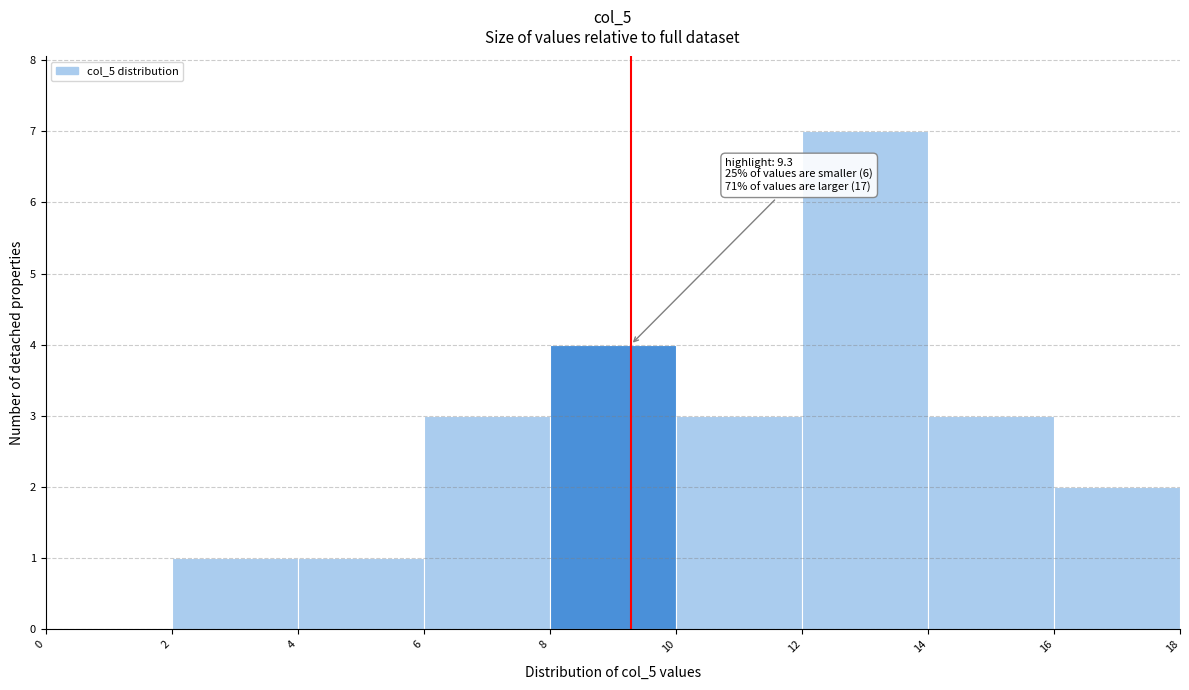

Over which range of the x-axis is the bar tallest?

12 to 14